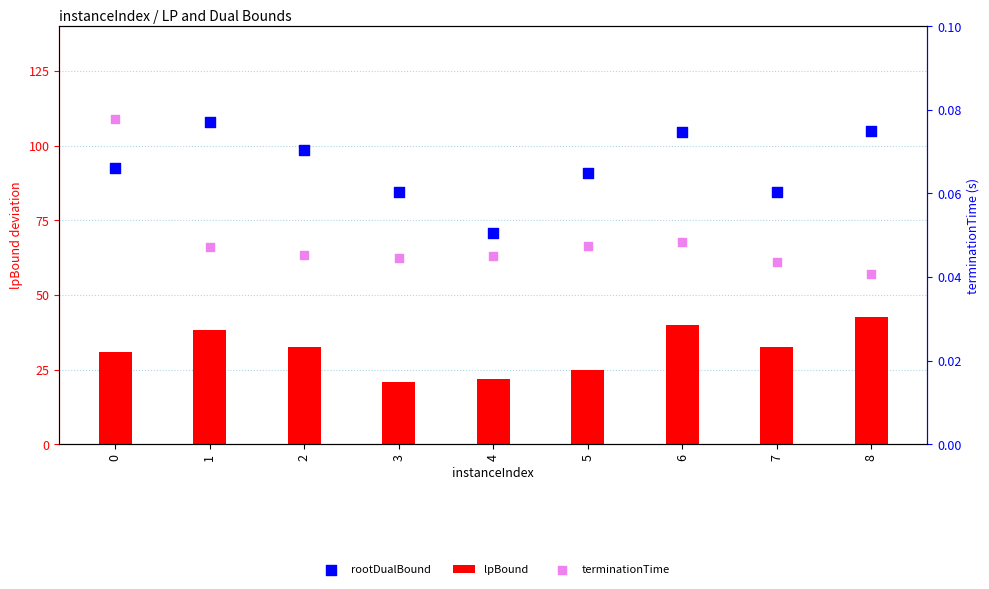

What are all the series names shown in the legend?

lpBound, rootDualBound, terminationTime